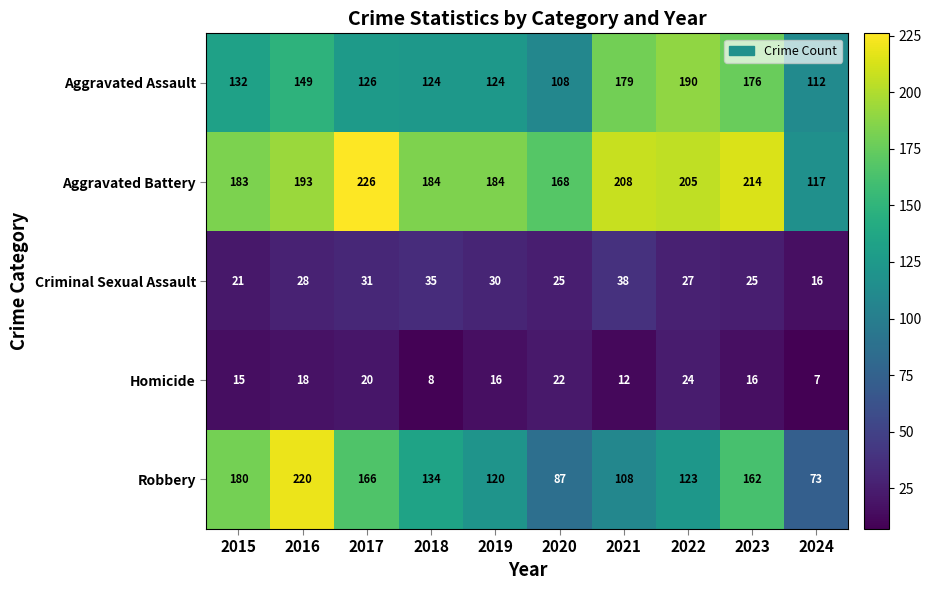

True or false: Aggravated Assault has a value of 83 at 2022.

False